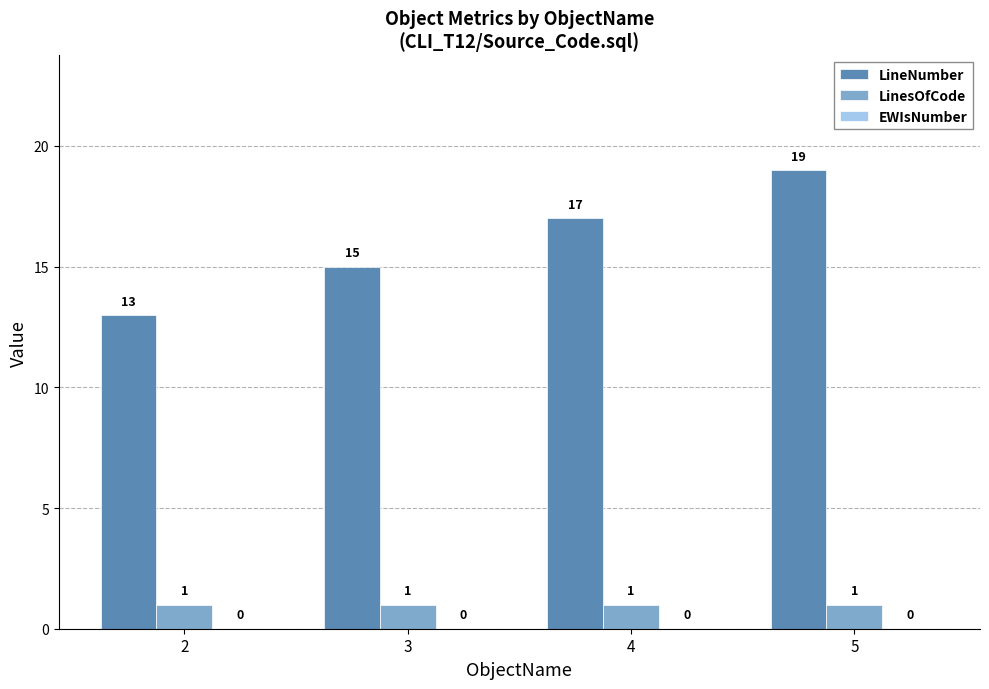

Which series changed the most between 2 and 4?

LineNumber